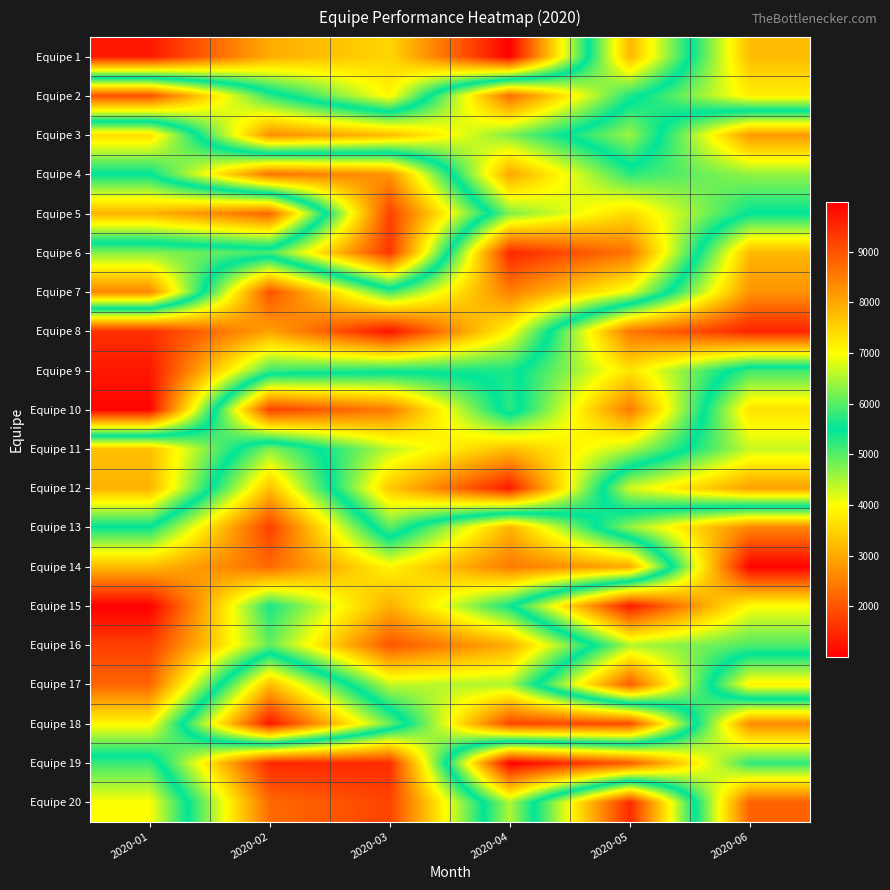

How many series are shown in this chart?

20